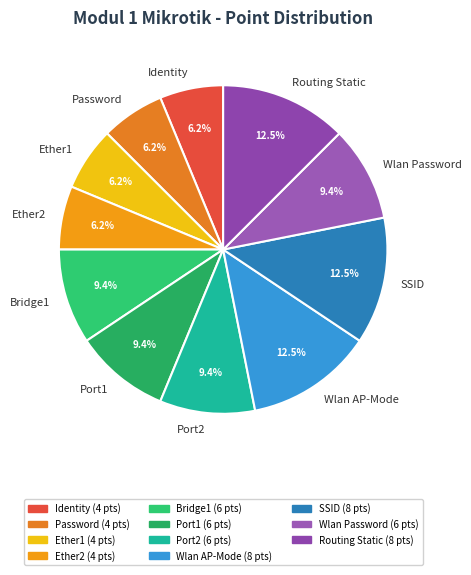

Count the number of slices in the pie.

11